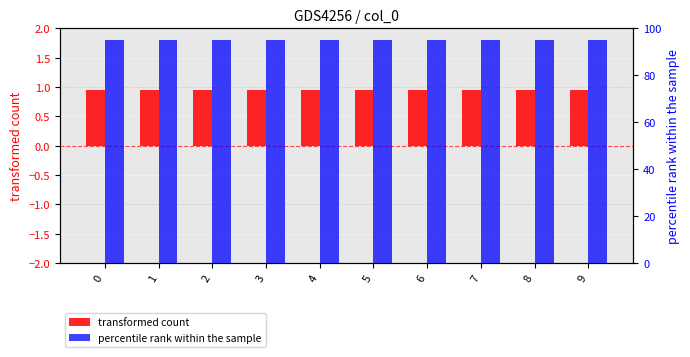

What is the value of the transformed count bar at the 6th from the left?

0.9